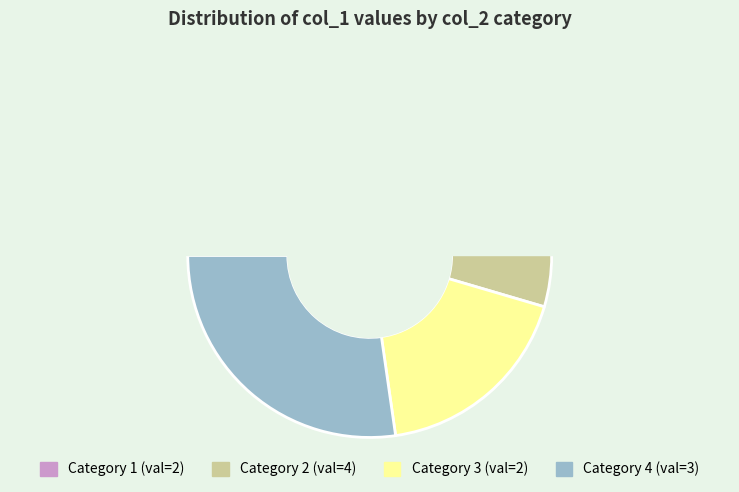

What is the change in value from 3 to 4?

+1